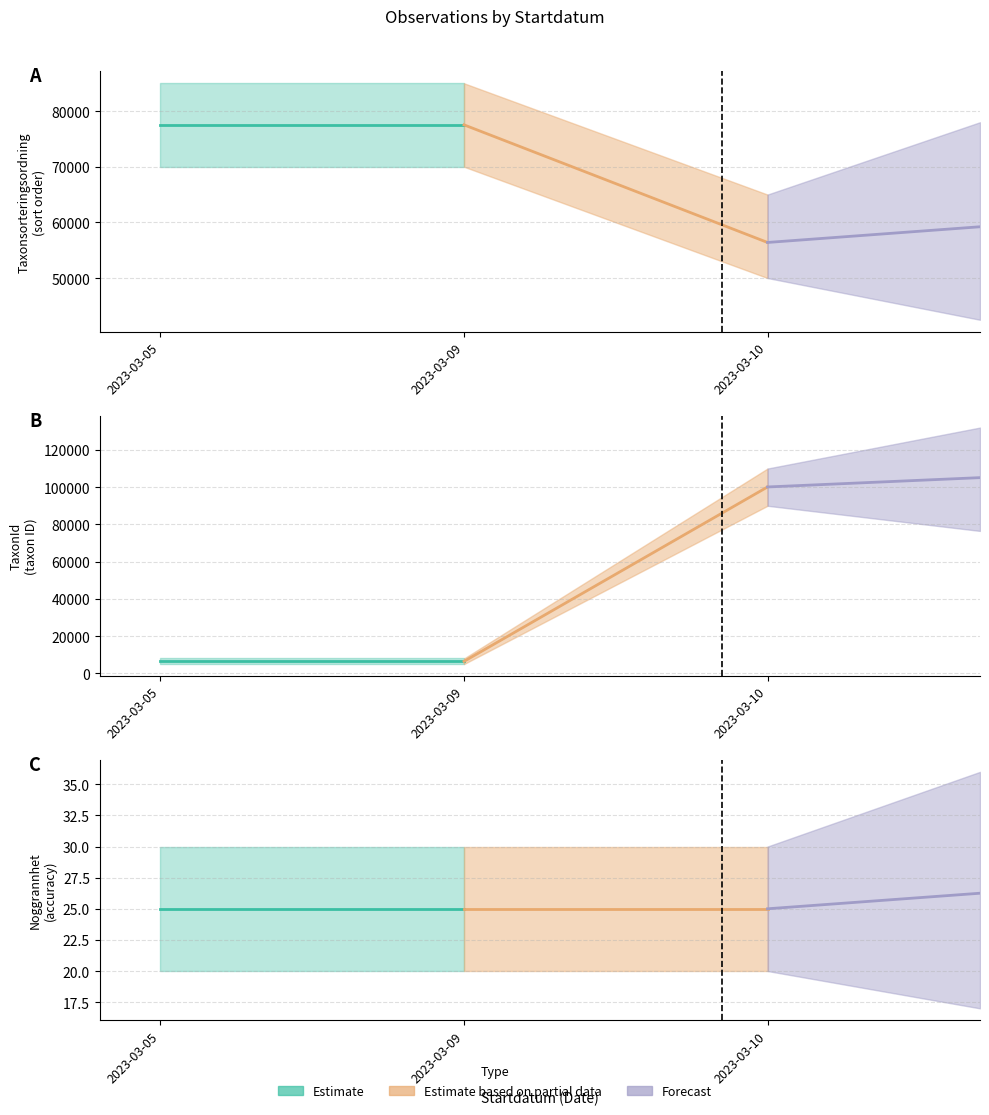

What is the difference between the Taxonsorteringsordning values at 2023-03-10 and 2023-03-09?

21137